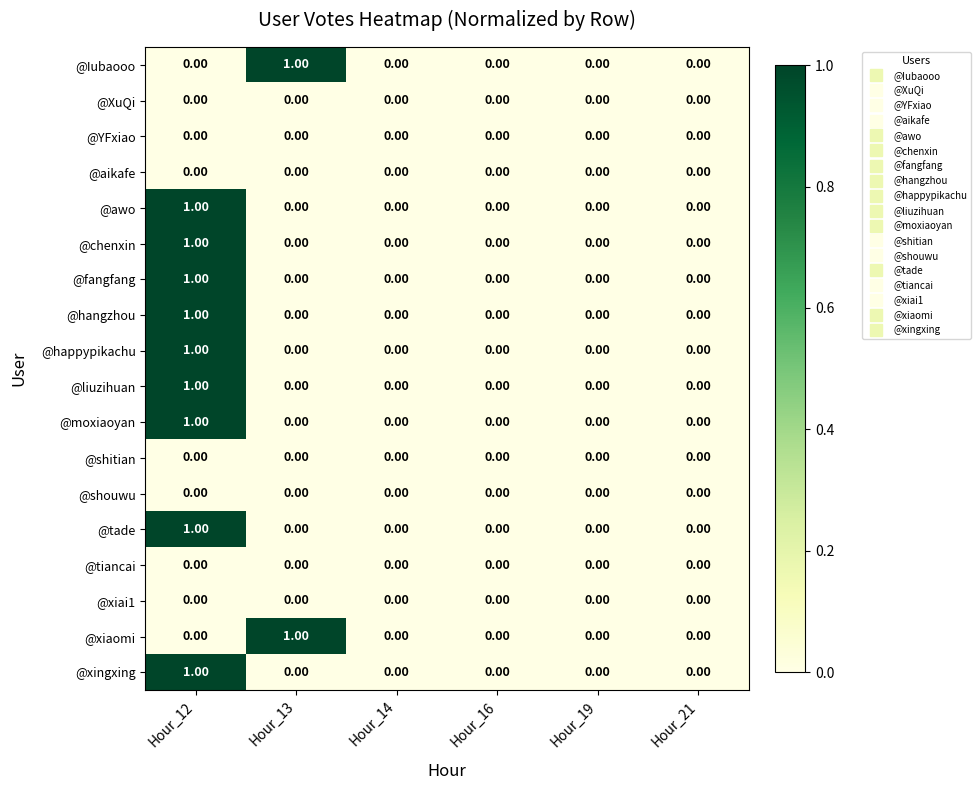

How many values in the @Iubaooo series exceed 0?

1